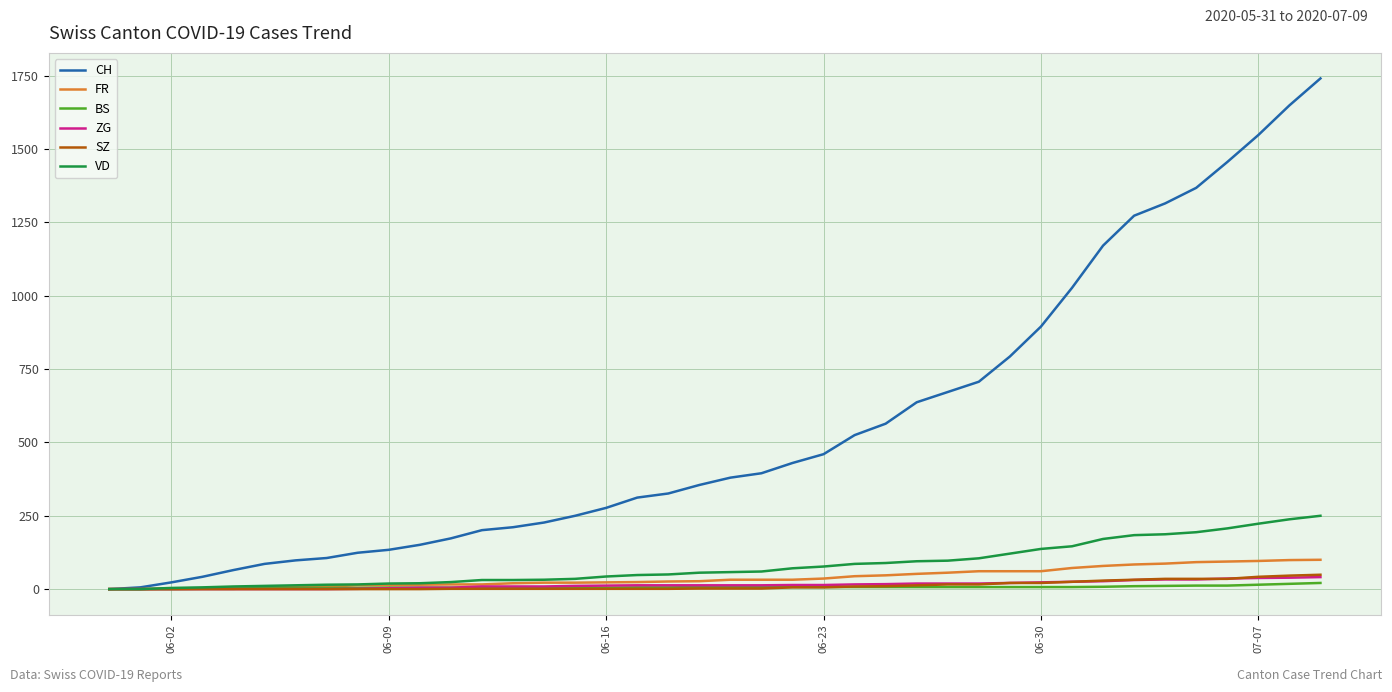

Which series has the widest spread of values?

CH